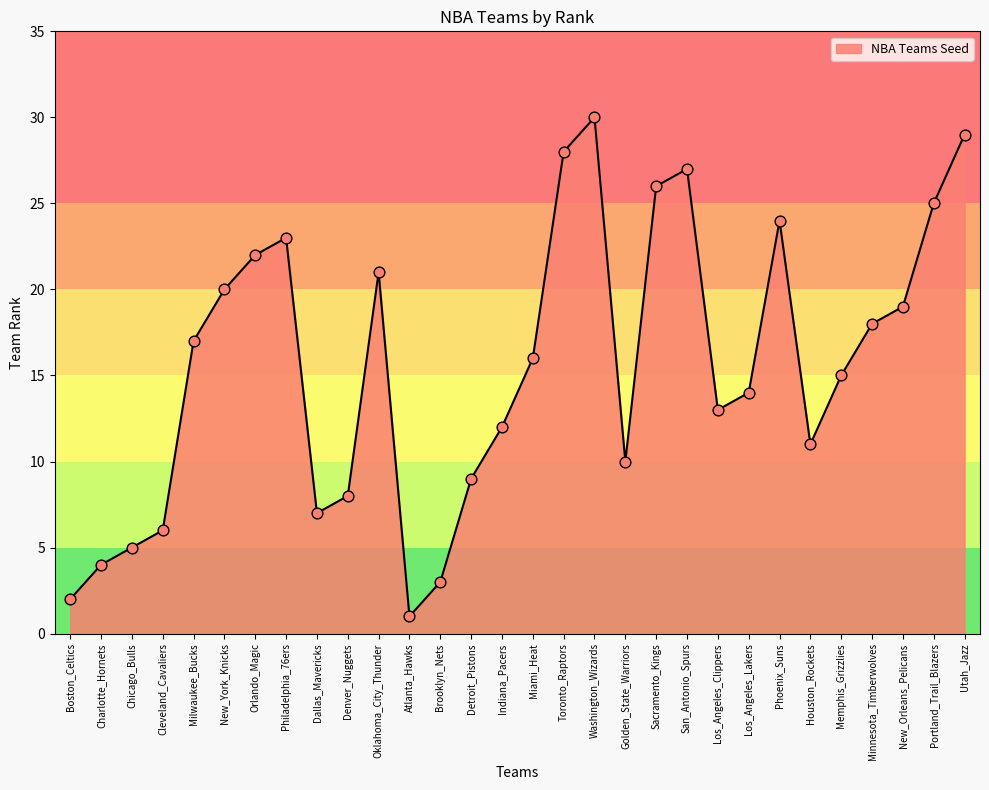

Approximately how many times larger is the value at Indiana_Pacers compared to Toronto_Raptors?

0.4